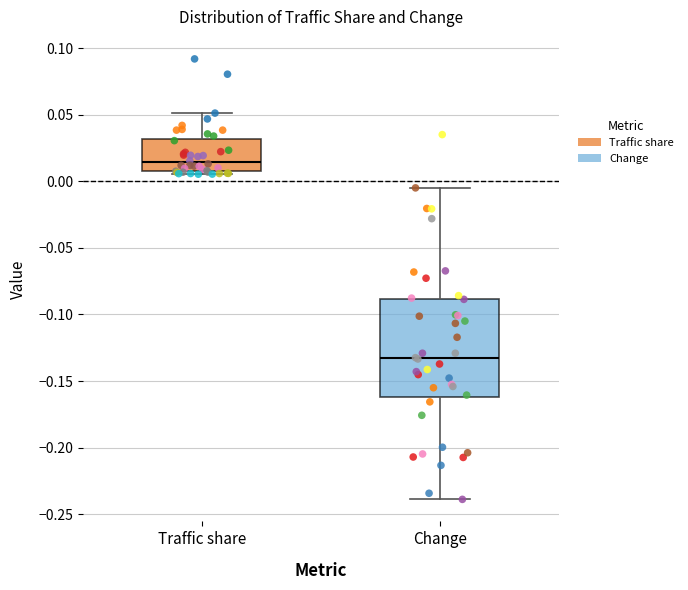

Reading left to right, read every box against the y-axis: the position of its median line, the range the box covers, and the ends of its whiskers. The values are not printed on the chart, so give them approximately, as read against the axis.

Traffic share: median 0.015, box 0.005 to 0.030, whiskers 0.005 (just below the box's lower edge) to 0.050
Change: median -0.135, box -0.160 to -0.090, whiskers -0.240 to -0.005